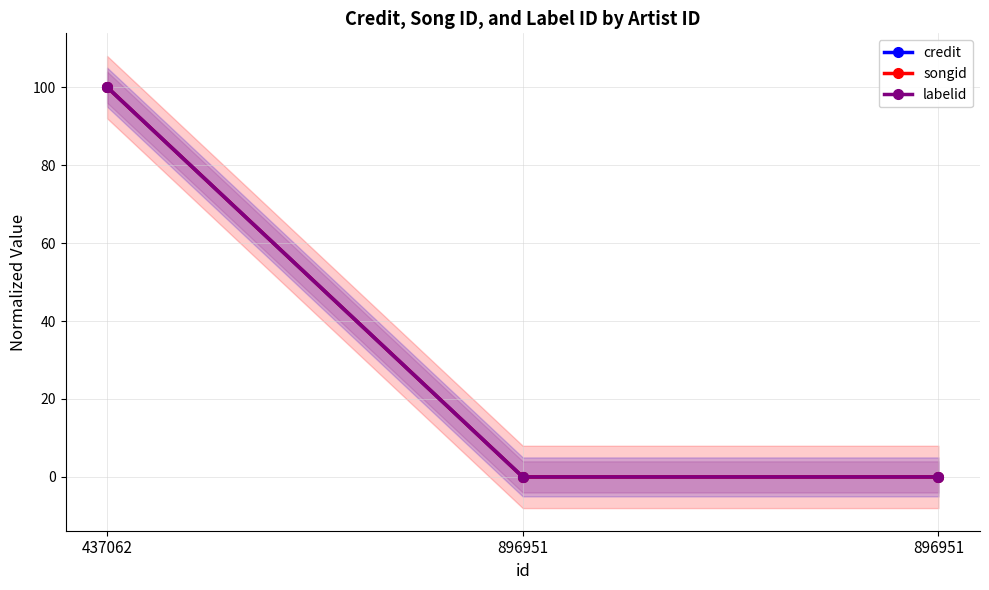

How many distinct data groups are displayed?

3